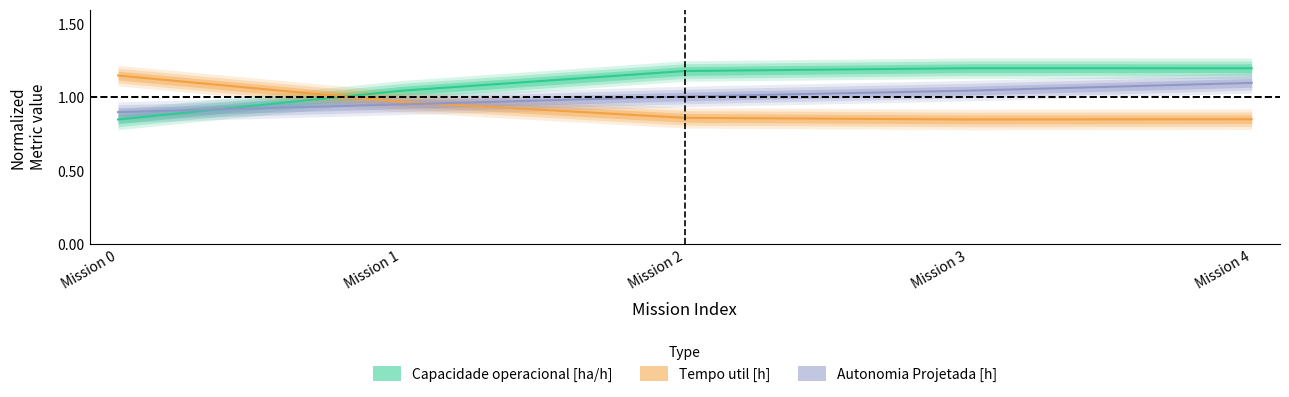

Where is the first local maximum for Capacidade operacional [ha/h]?

Mission 3